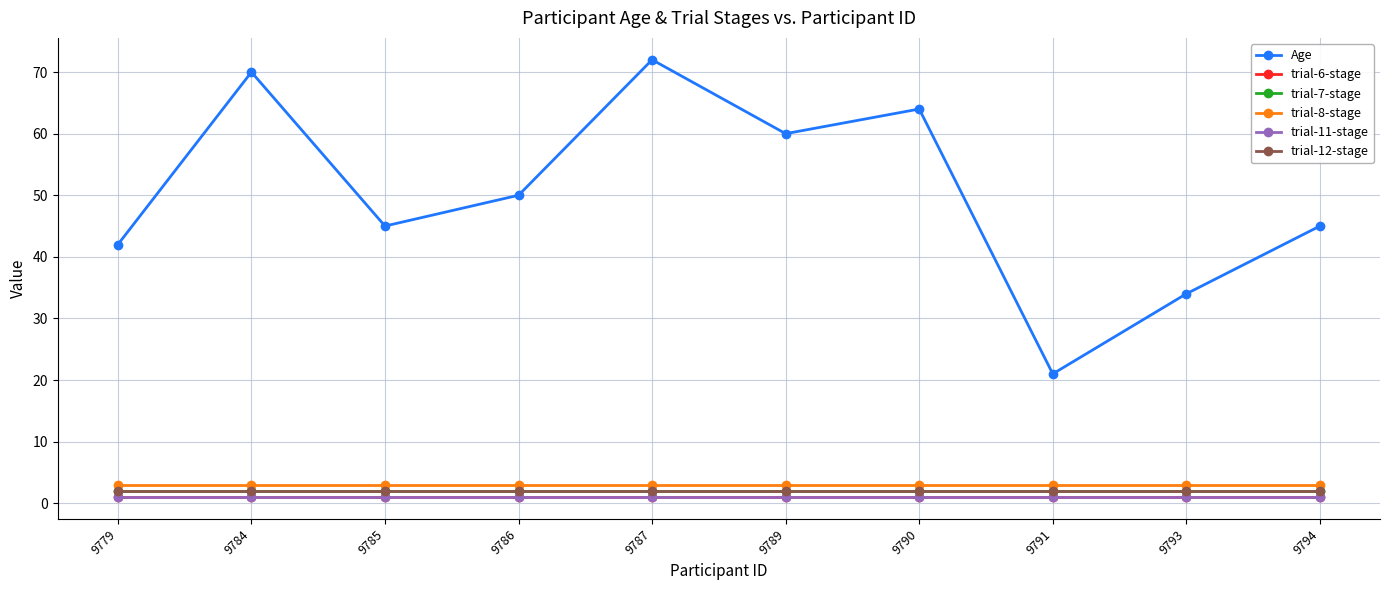

How many lines are shown in the chart?

6